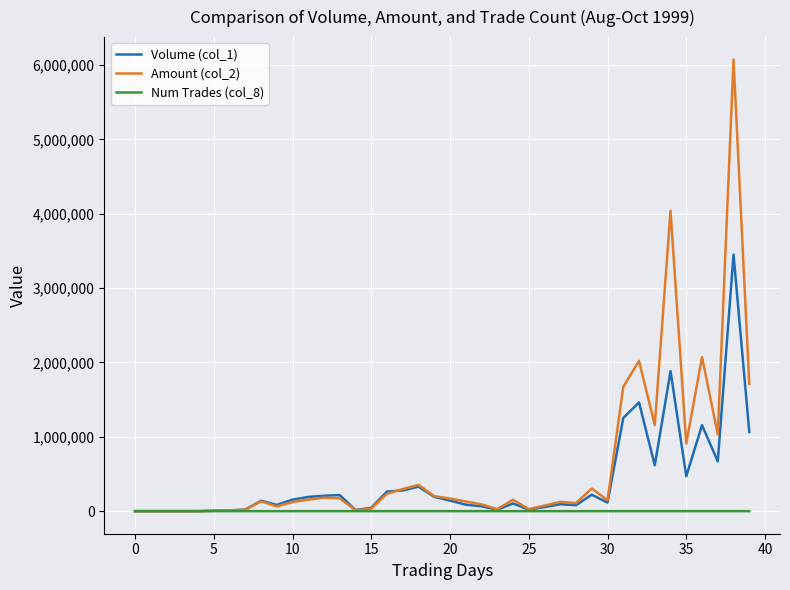

What are all the series names shown in the legend?

Volume (col_1), Amount (col_2), Num Trades (col_8)